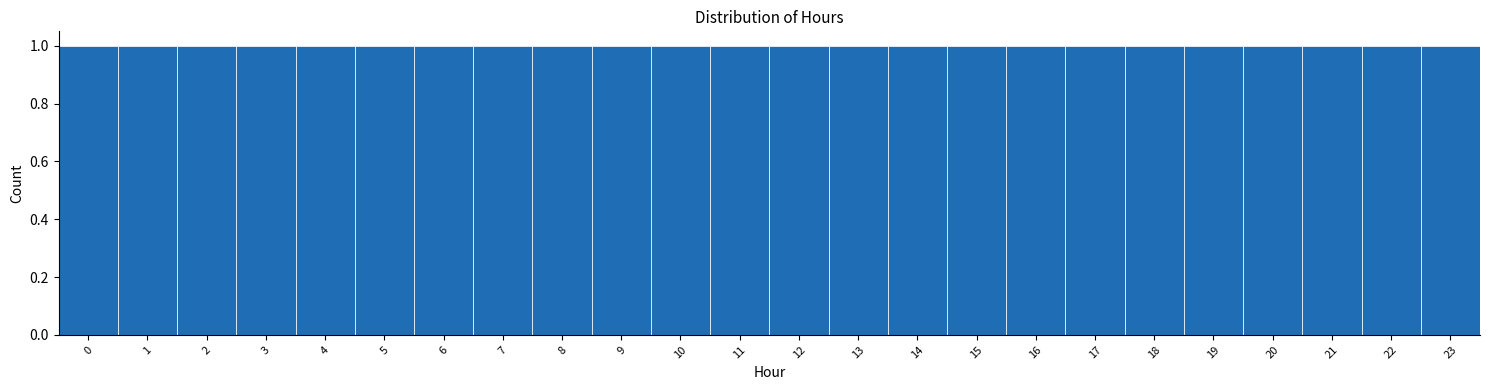

How tall is the bar that spans 14.5 to 15.5 on the x-axis? The values are not printed on the chart, so give them approximately, as read against the axis.

1